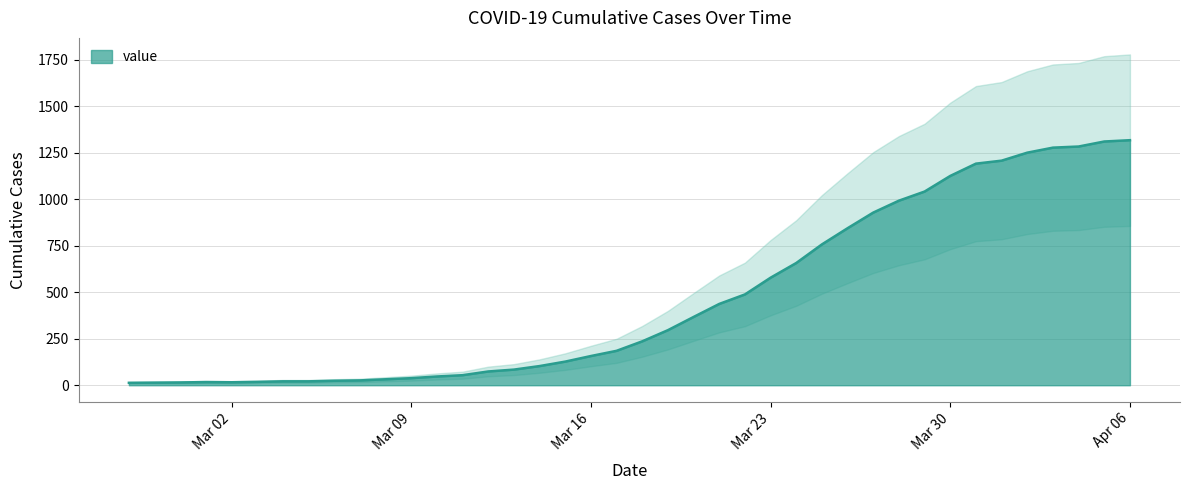

Which category has the lowest value across all series?

2020-02-27